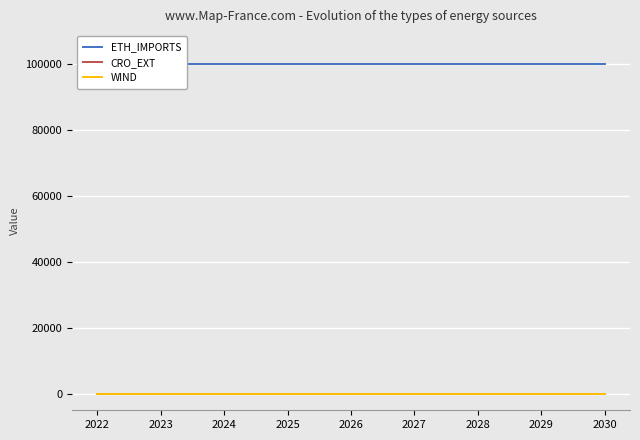

Reading right to left, transcribe all the data shown in this chart.

ETH_IMPORTS: 99999	99999	99999	99999	99999	99999	99999	99999	99999
CRO_EXT: 0	0	0	0	0	0	0	0	0
WIND: 0	0	0	0	0	0	0	0	0